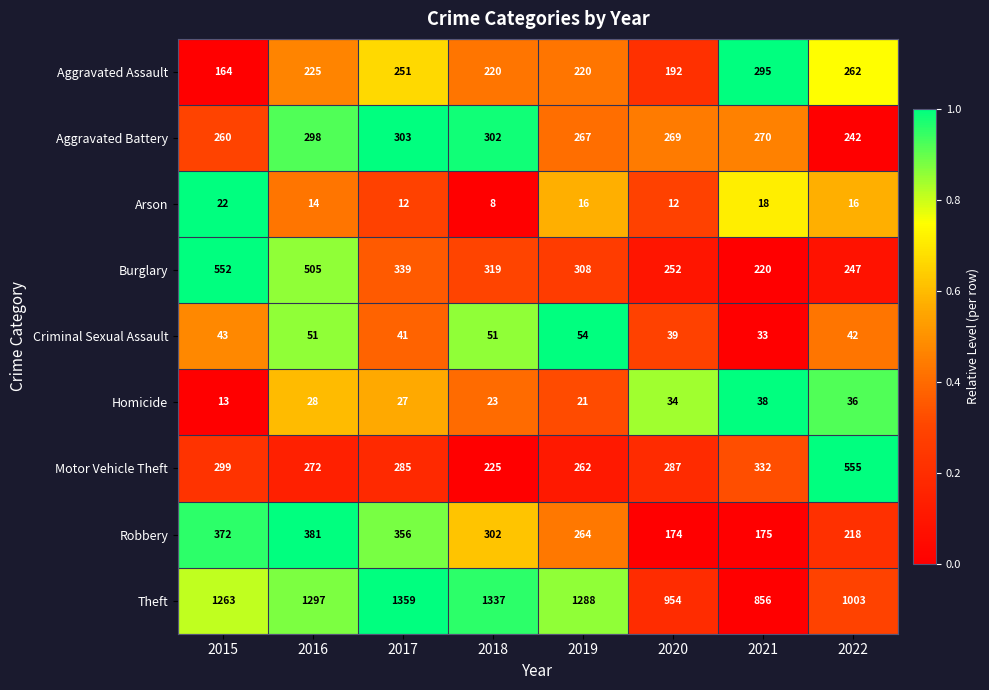

What is the smallest value displayed?

8